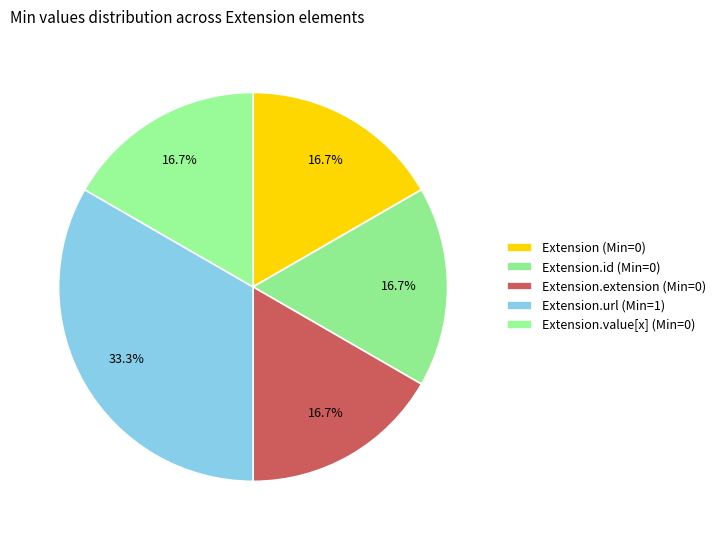

Is there any slice that represents more than half of the pie?

No